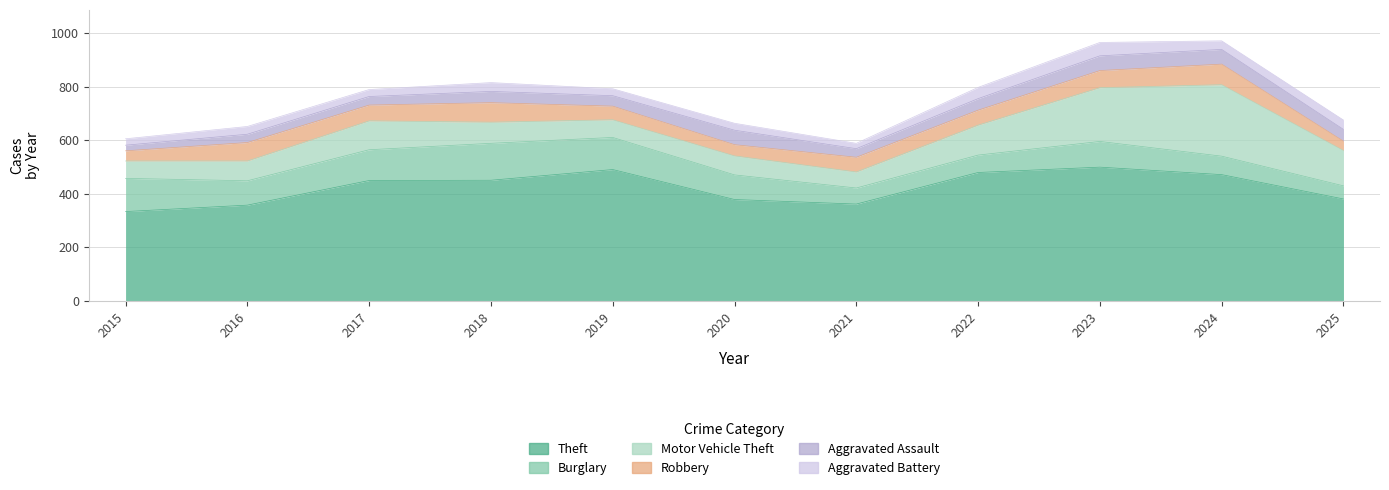

Rank the series by their maximum value, from lowest to highest.

Aggravated Battery, Aggravated Assault, Robbery, Burglary, Motor Vehicle Theft, Theft